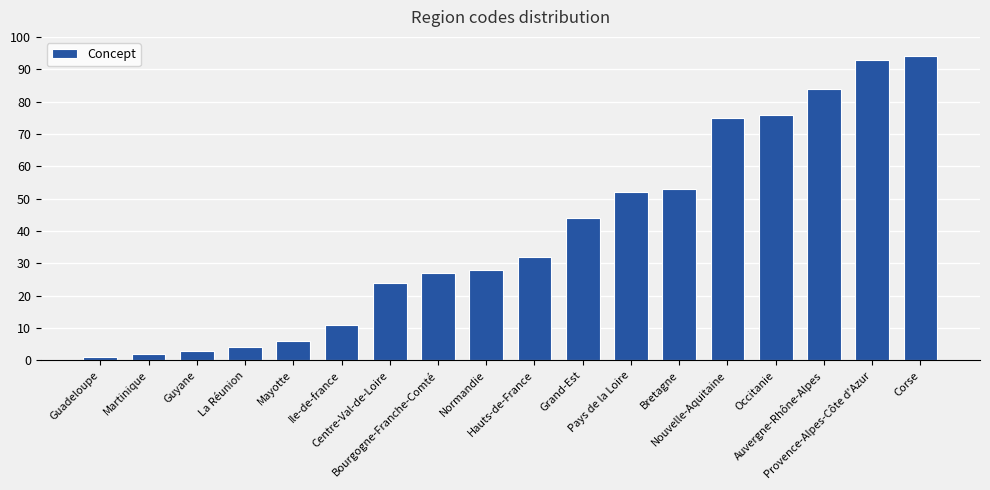

What position from the left is Mayotte?

5